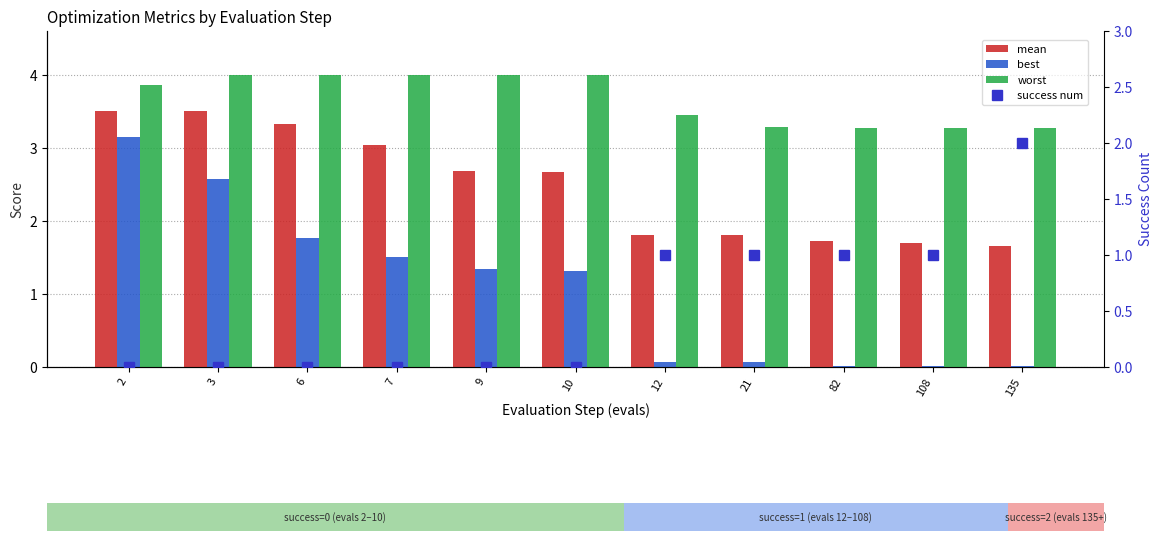

What is the sum of the success num values at 2 and 12?

1.0